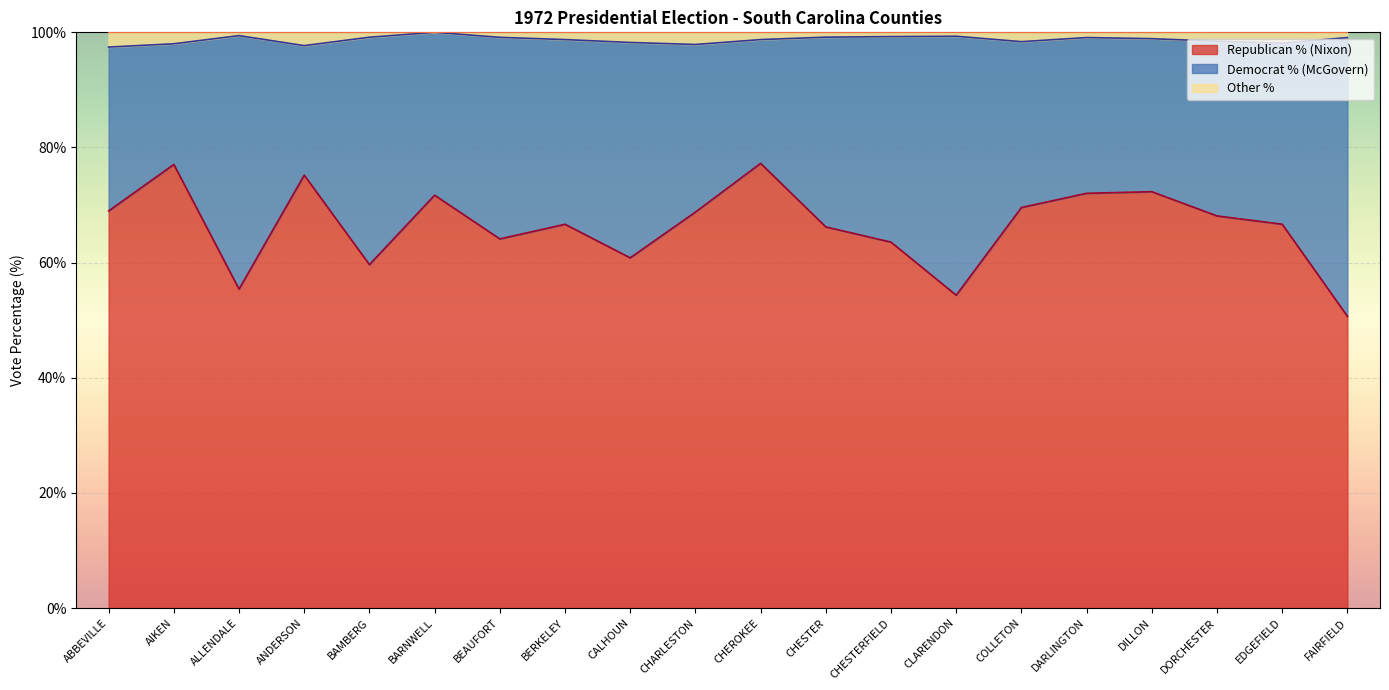

What is the lowest value of the Republican % (Nixon) series?

50.7